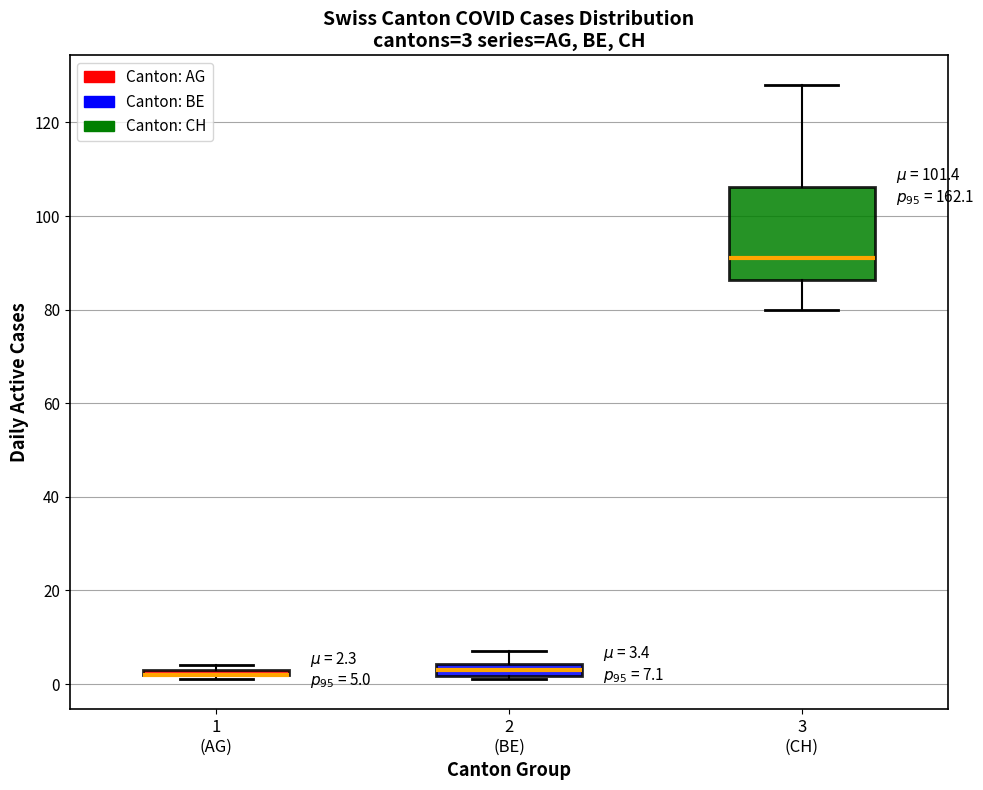

Which box is the tallest, from its lower edge to its upper edge?

3 (CH)